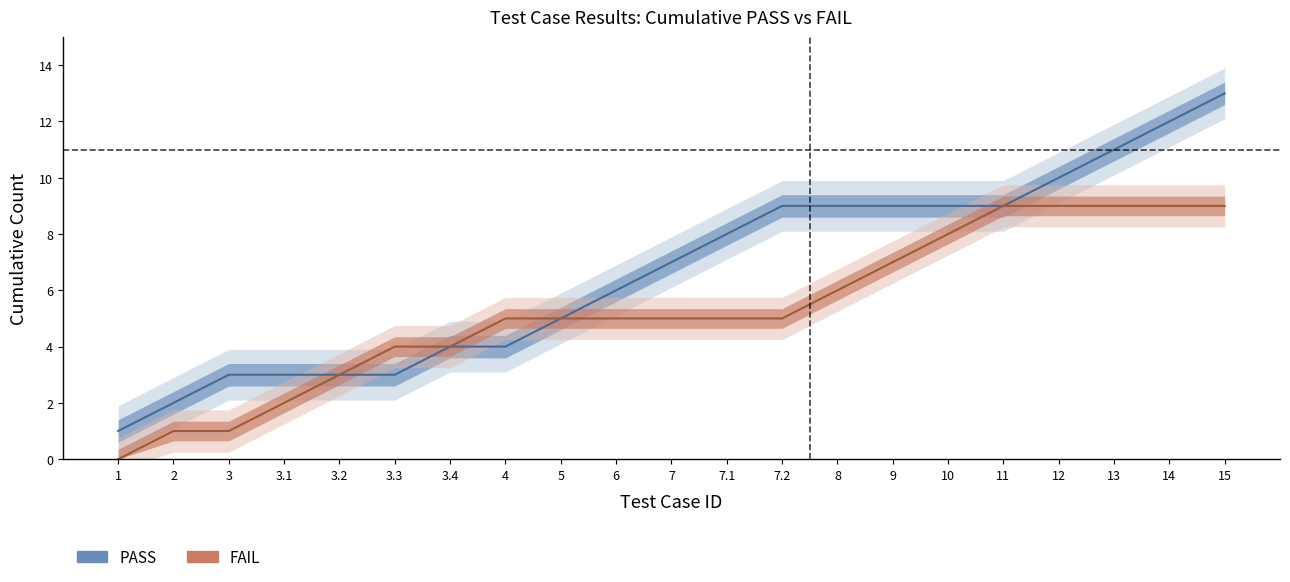

Reading left to right, list all the values displayed in this chart.

PASS: 1=1	2=2	3=3	3.1=3	3.2=3	3.3=3	3.4=4	4=4	5=5	6=6	7=7	7.1=8	7.2=9	8=9	9=9	10=9	11=9	12=10	13=11	14=12	15=13
FAIL: 1=0	2=1	3=1	3.1=2	3.2=3	3.3=4	3.4=4	4=5	5=5	6=5	7=5	7.1=5	7.2=5	8=6	9=7	10=8	11=9	12=9	13=9	14=9	15=9